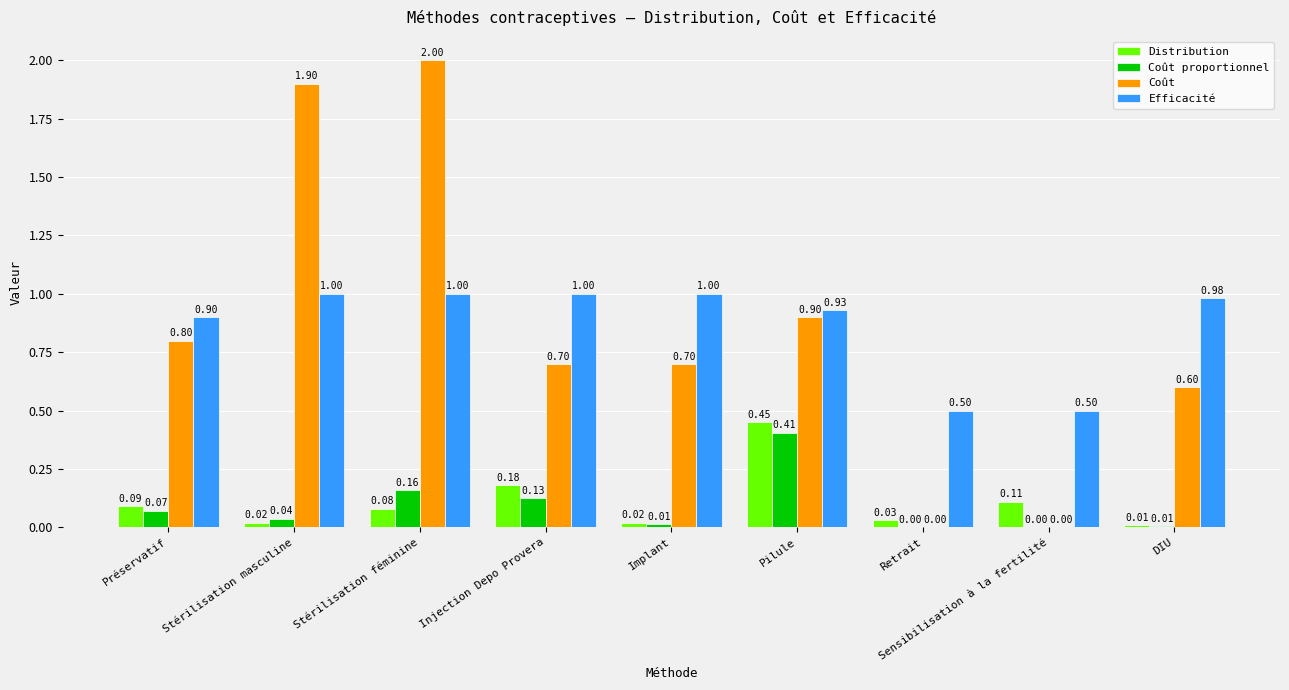

Which category has the highest value across all series?

Stérilisation féminine